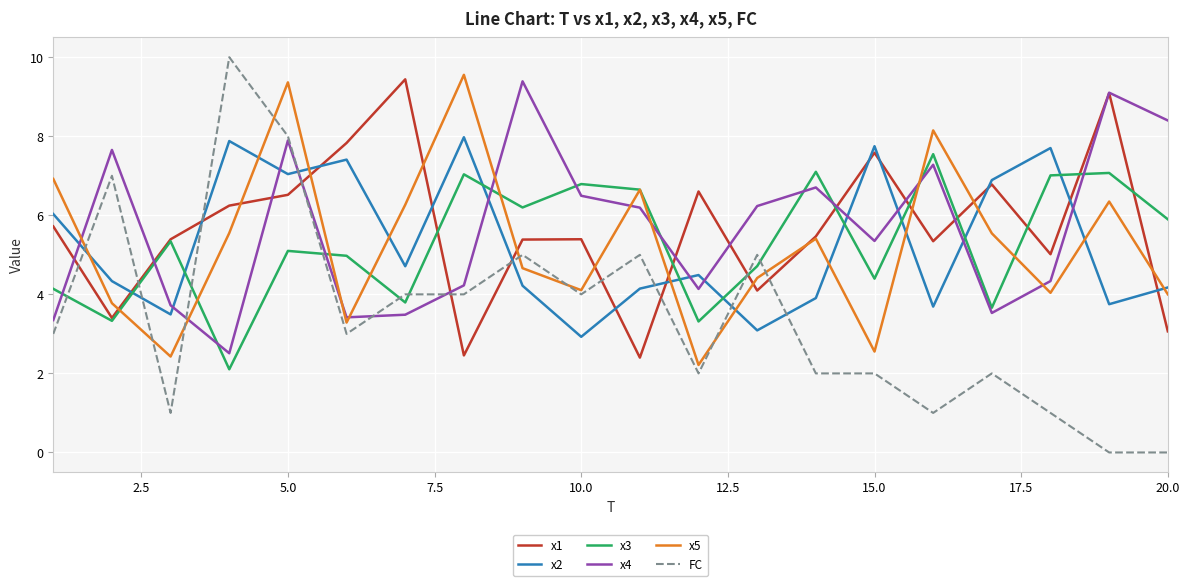

What is the maximum value shown in the chart?

10.0